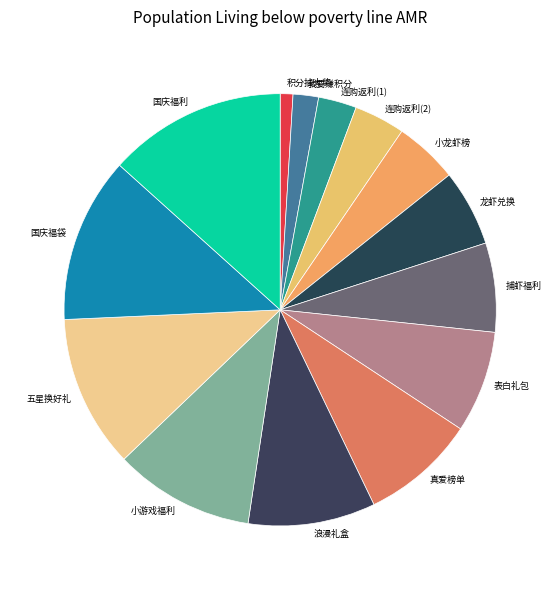

Which slice is the smallest?

积分抽大奖